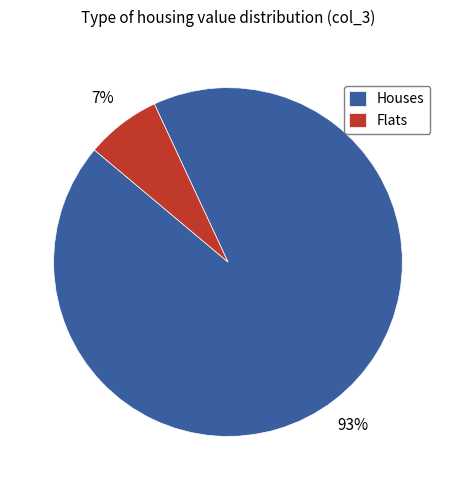

Between Houses and Flats, which is larger?

Houses